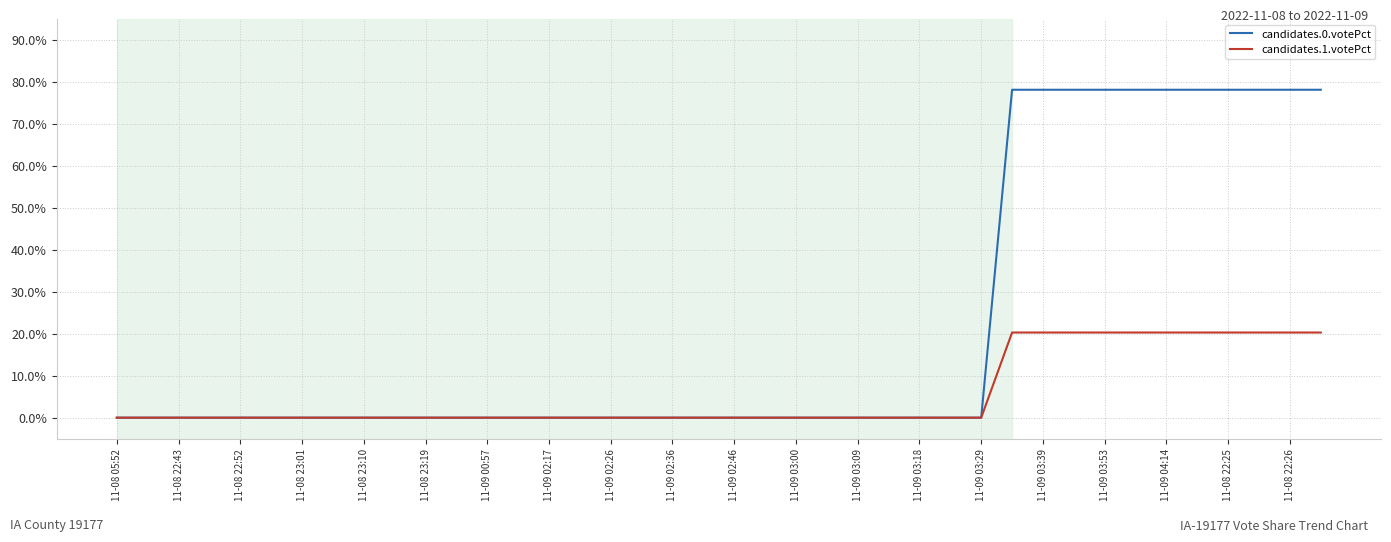

List the series in order of their peak value, highest first.

candidates.0.votePct, candidates.1.votePct